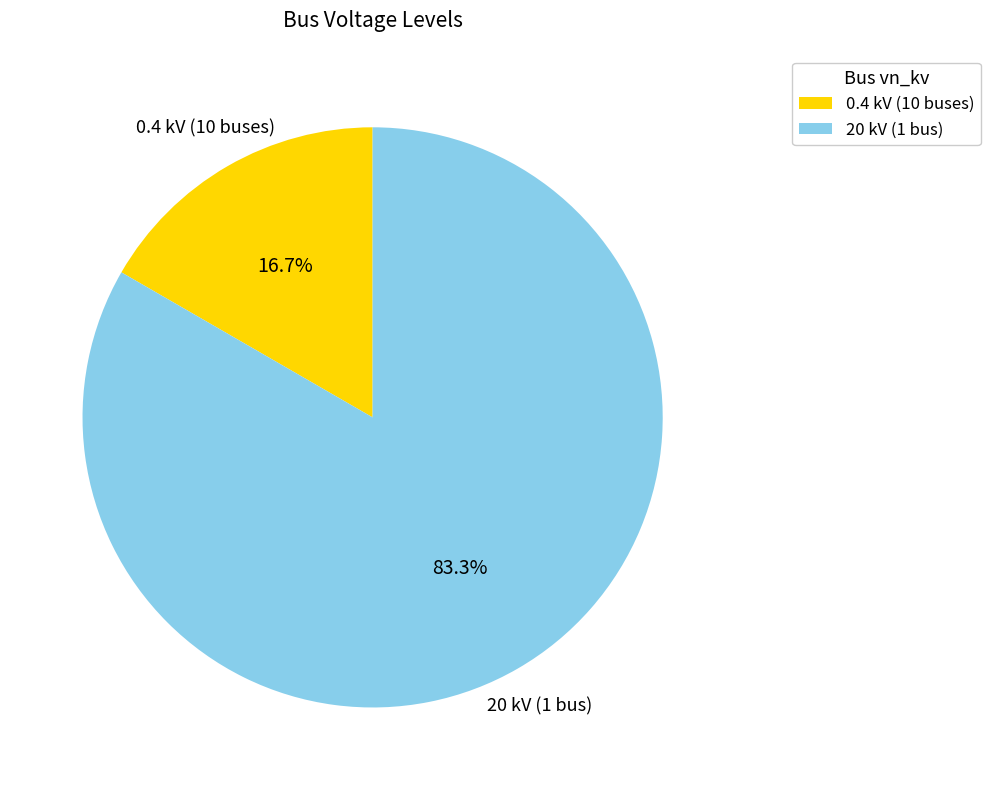

Is there a majority slice in this chart?

Yes